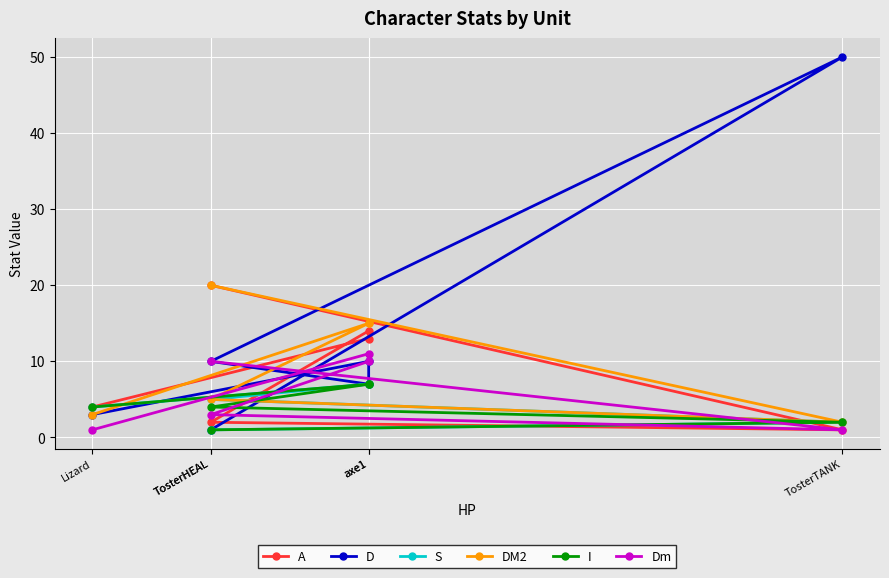

Rank the categories by I value from lowest to highest.

TosterHEAL, TosterTANK, TosterHEAL, Lizard, axe1, axe1